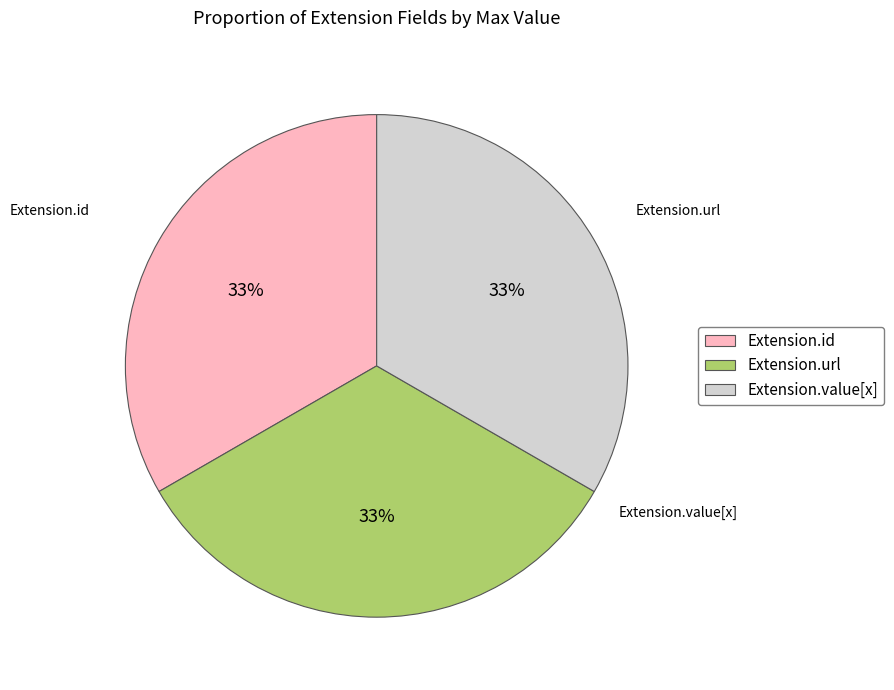

To the nearest percent, what is the combined percentage of Extension.url and Extension.value[x]?

67%